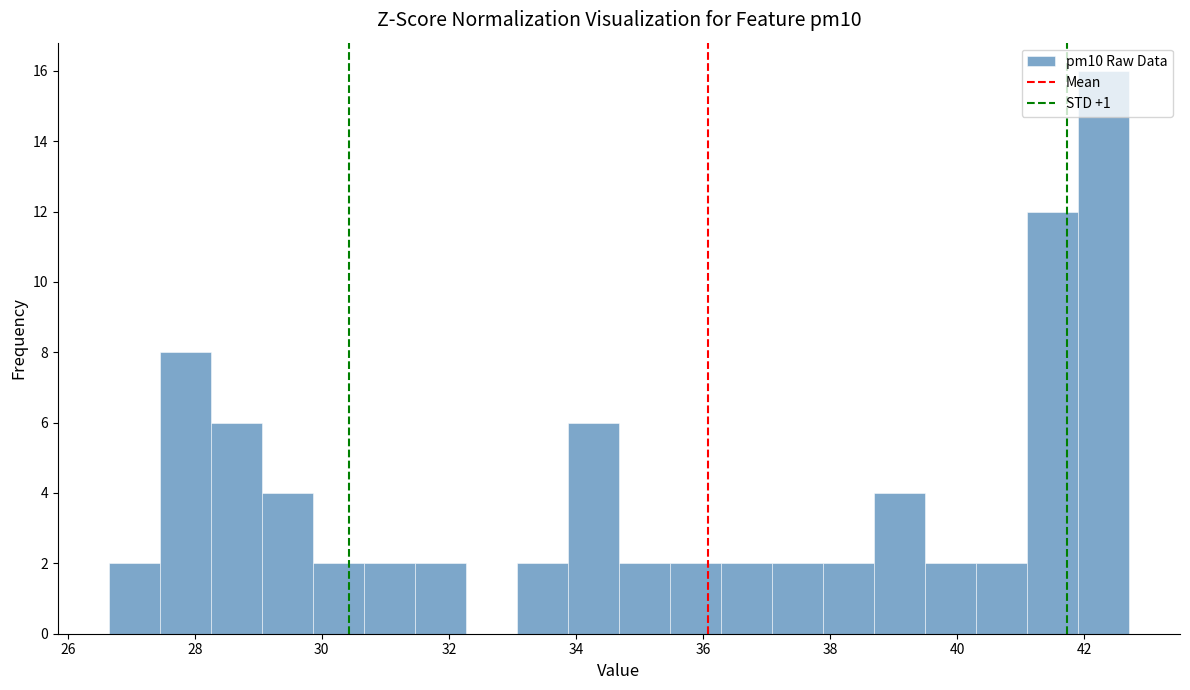

Reading left to right, transcribe this chart: for each bar, give the range it covers on the x-axis and its height. Neither the bar edges nor the heights are printed on the chart, so give them approximately, as read against the axes.

26.6 to 27.4: 2
27.4 to 28.2: 8
28.2 to 29.0: 6
29.0 to 29.8: 4
29.8 to 30.6: 2
30.6 to 31.4: 2
31.4 to 32.2: 2
32.2 to 33.0: 0
33.0 to 33.8: 2
33.8 to 34.6: 6
34.6 to 35.4: 2
35.4 to 36.2: 2
36.2 to 37.0: 2
37.0 to 37.8: 2
37.8 to 38.6: 2
38.6 to 39.4: 4
39.4 to 40.2: 2
40.2 to 41.2: 2
41.2 to 42.0: 12
42.0 to 42.8: 16